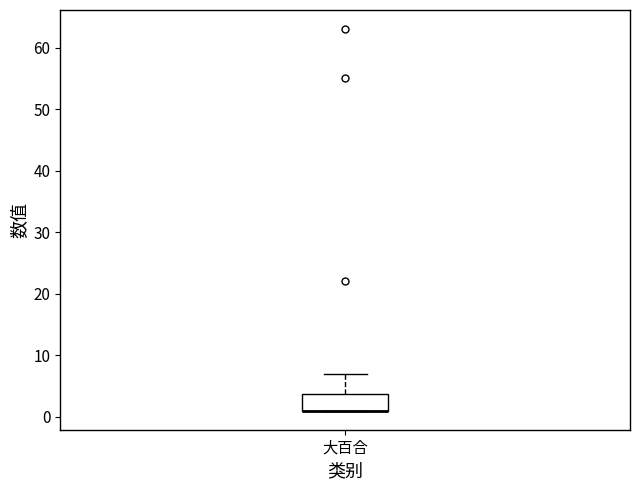

Where does the upper whisker of the box for 大百合 end on the y-axis? The values are not printed on the chart, so give them approximately, as read against the axis.

7